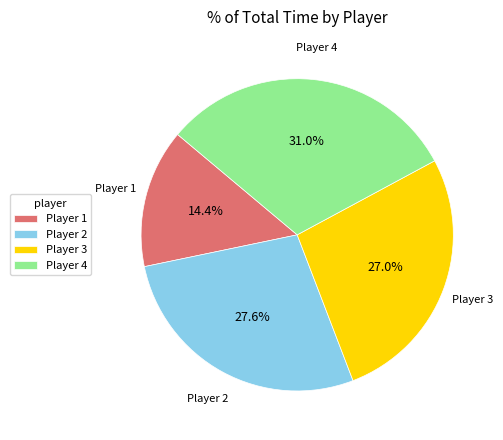

Combined, do Player 3 and Player 2 account for over 50%?

Yes